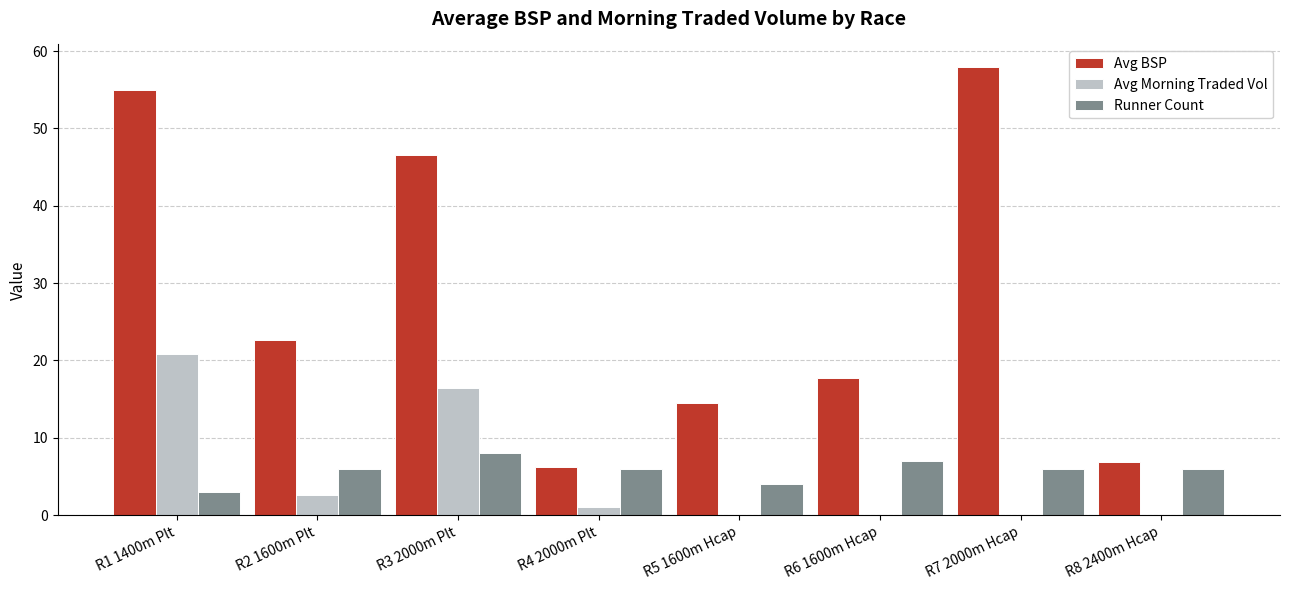

At which category does the chart reach its peak across all series?

R7 2000m Hcap